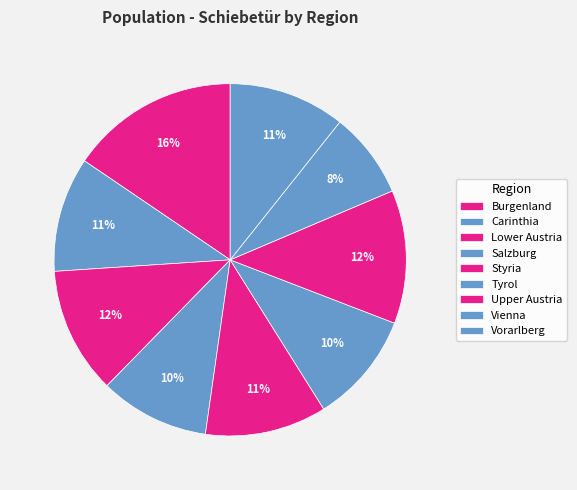

Count the number of slices in the pie.

9